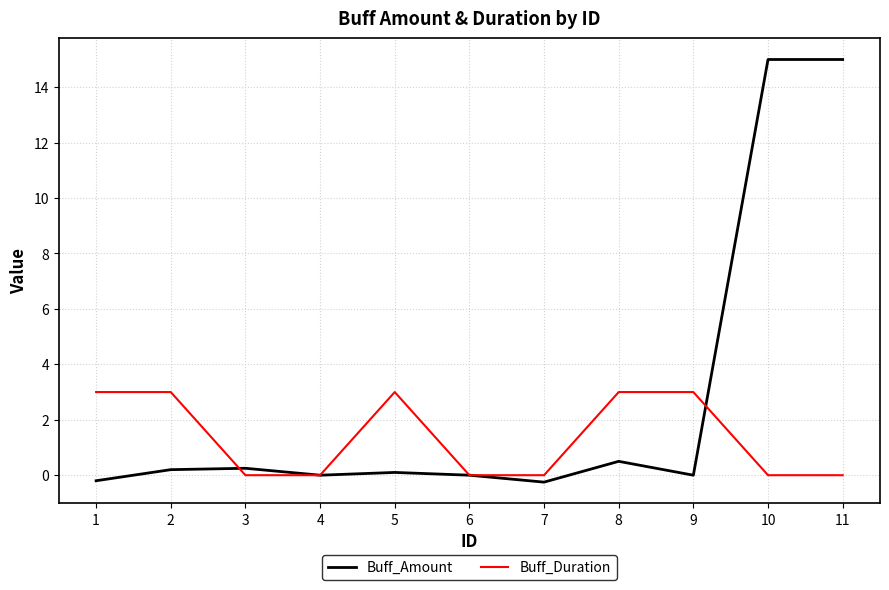

Is the value of Buff_Duration at 4 greater than the value of Buff_Amount at 8?

No